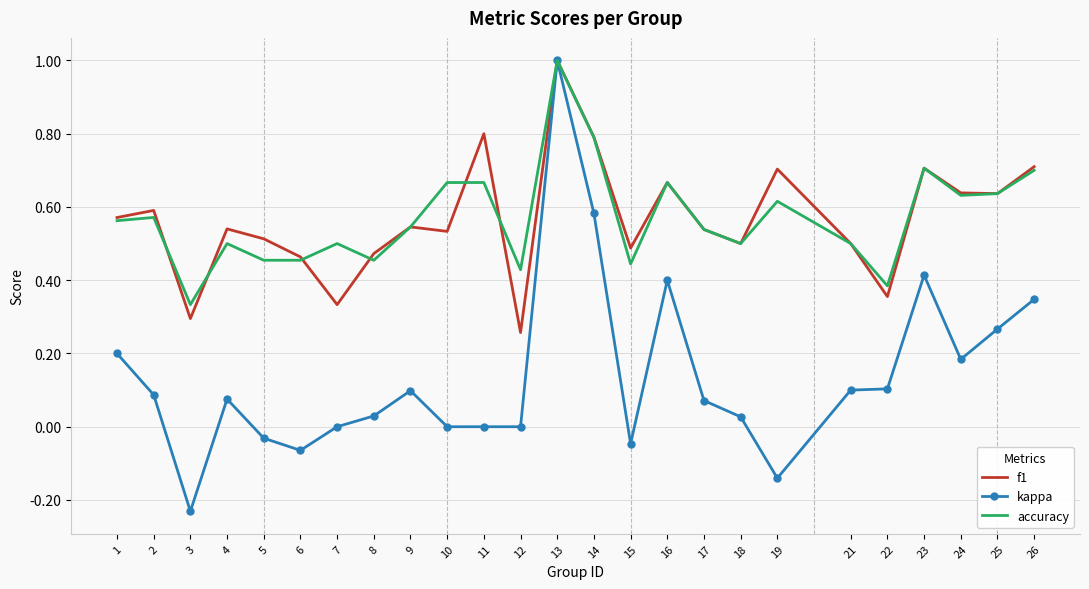

Which series has the largest range (max minus min)?

kappa